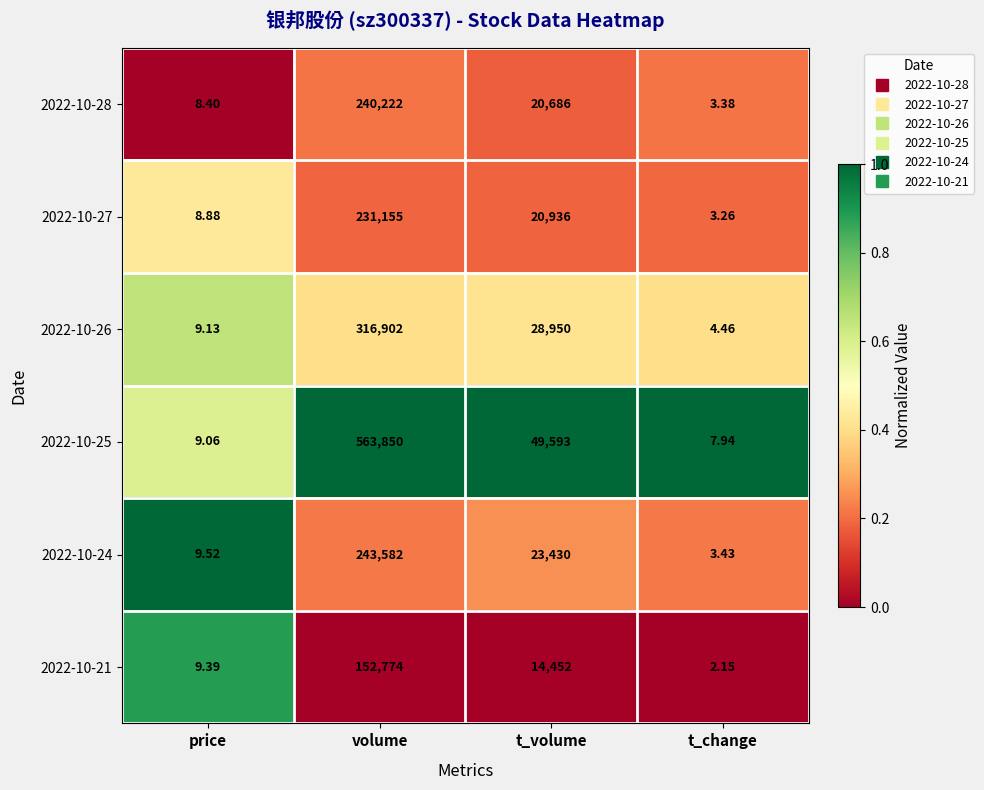

Rank the categories by 2022-10-27 value from lowest to highest.

t_change, price, t_volume, volume